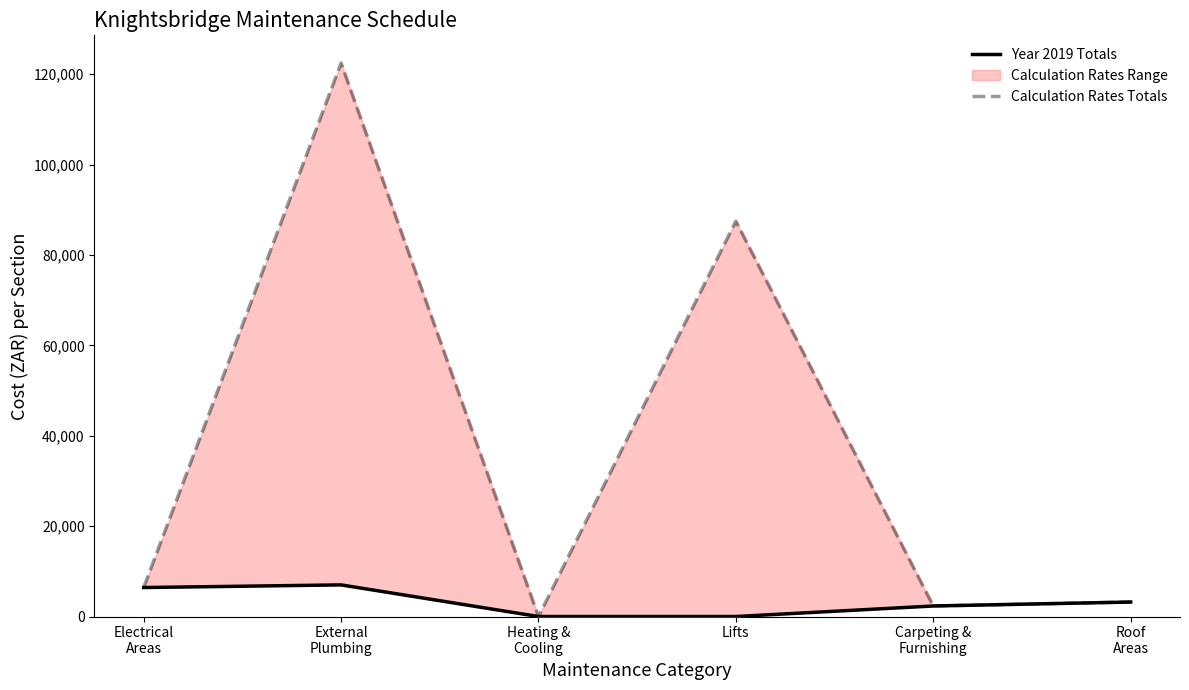

Where is the first local maximum for Calculation Rates Totals?

External
Plumbing